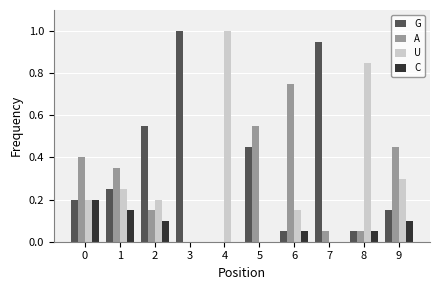

What is the total value across all series at 7?

1.0